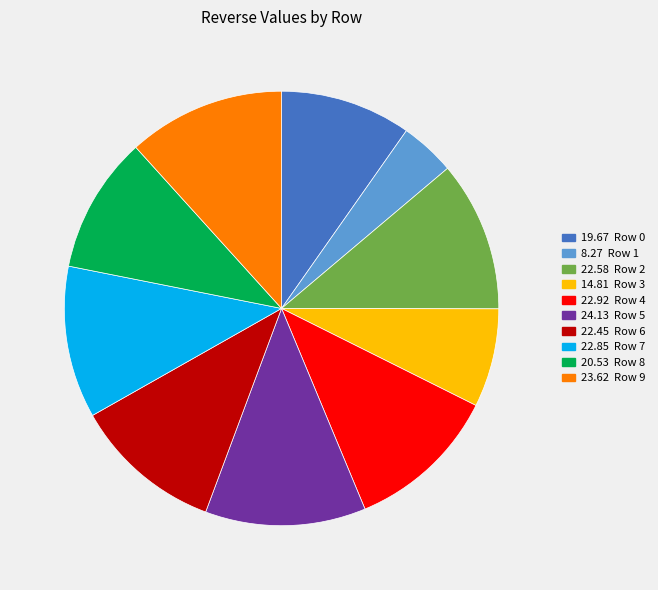

Is there any slice that represents more than half of the pie?

No